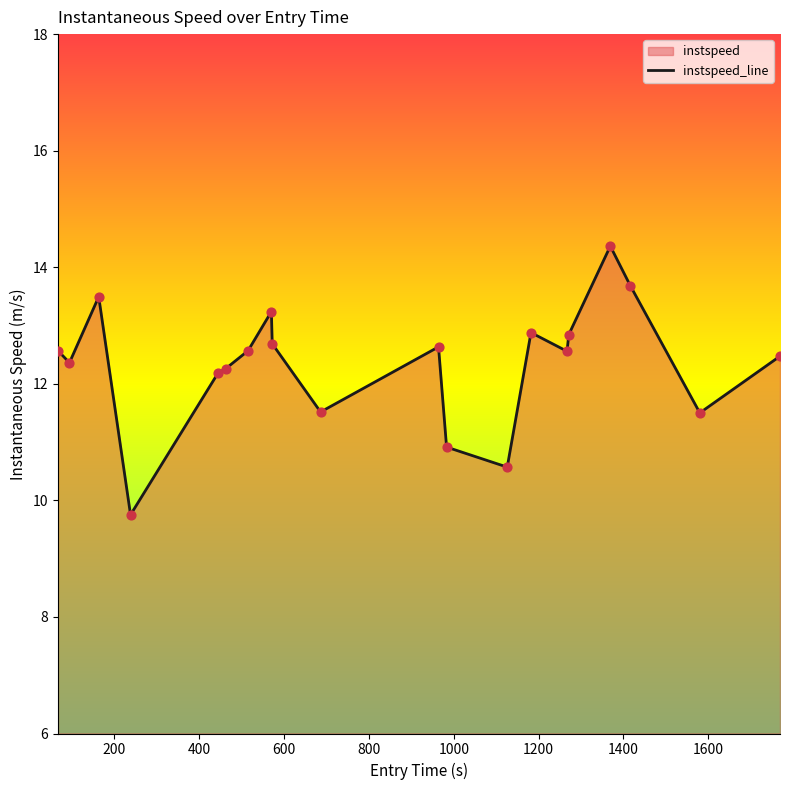

What is the maximum value shown in the chart?

14.4